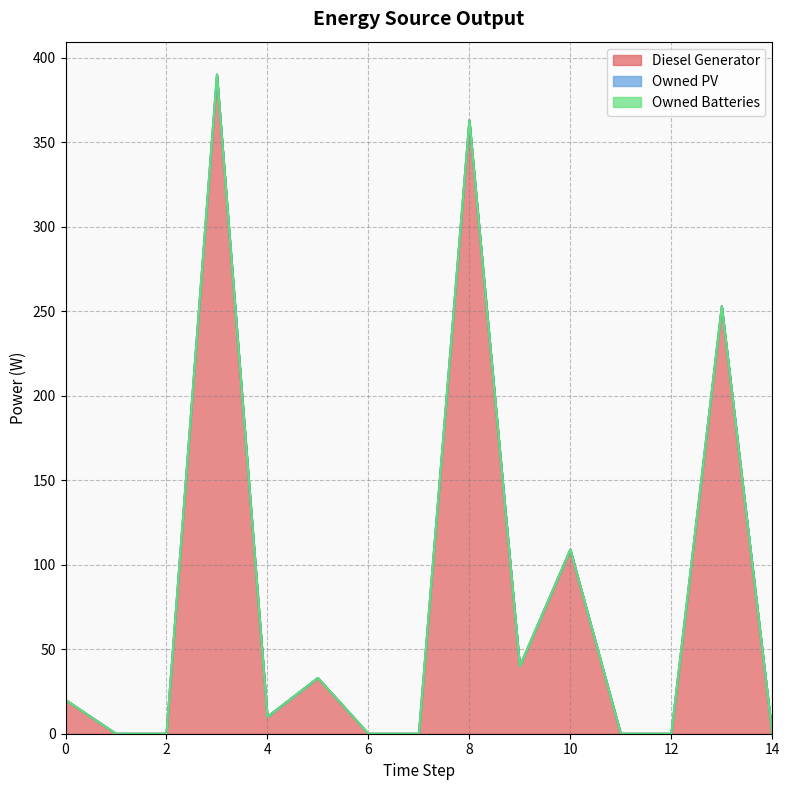

List the labels in order of Owned Batteries value, largest first.

0, 1, 2, 3, 4, 5, 6, 7, 8, 9, 10, 11, 12, 13, 14